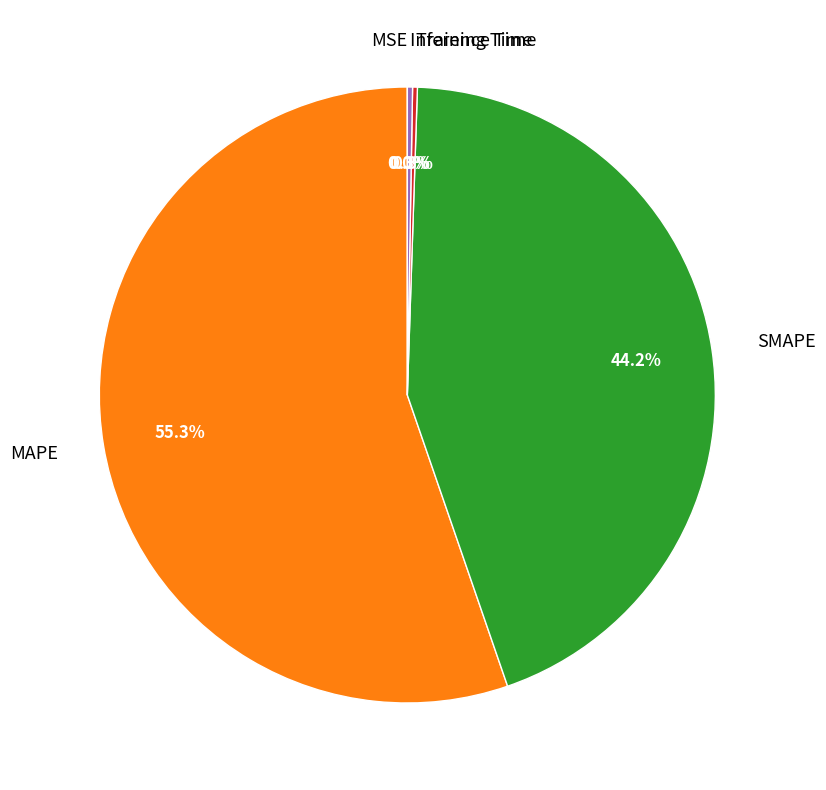

Is it true that MAPE is 44% of the pie?

False